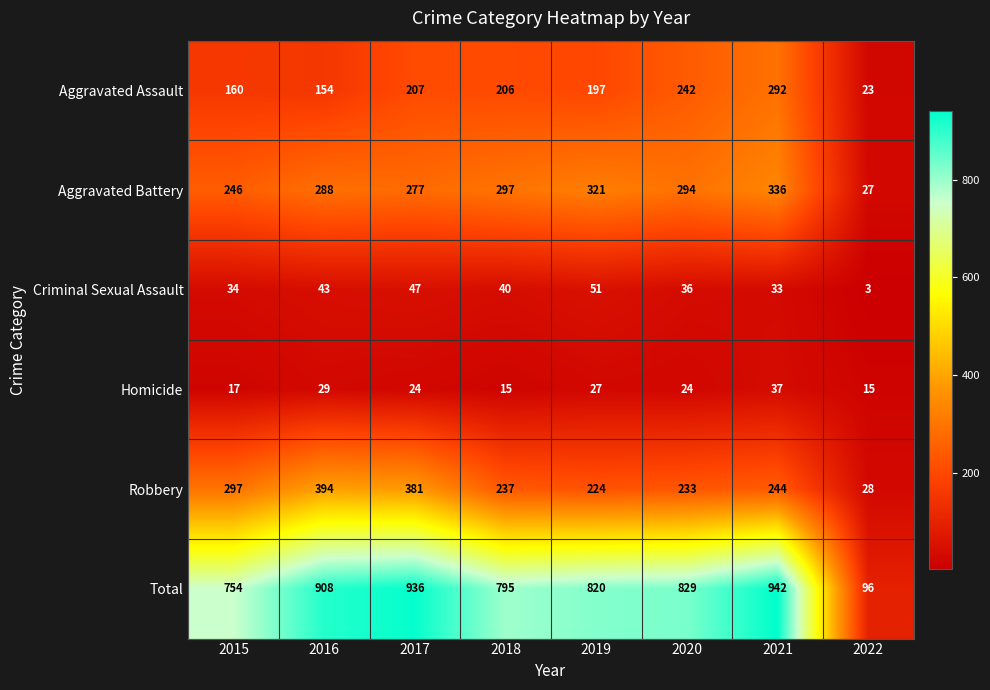

How many distinct data groups are displayed?

6